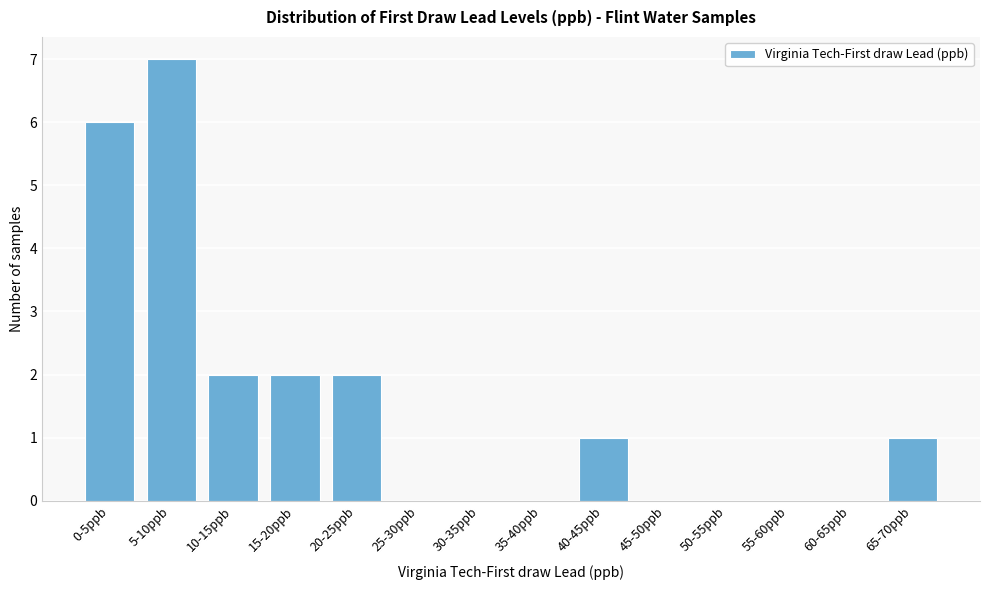

Reading left to right, transcribe all the data shown in this chart.

0-5ppb=6	5-10ppb=7	10-15ppb=2	15-20ppb=2	20-25ppb=2	25-30ppb=0	30-35ppb=0	35-40ppb=0	40-45ppb=1	45-50ppb=0	50-55ppb=0	55-60ppb=0	60-65ppb=0	65-70ppb=1